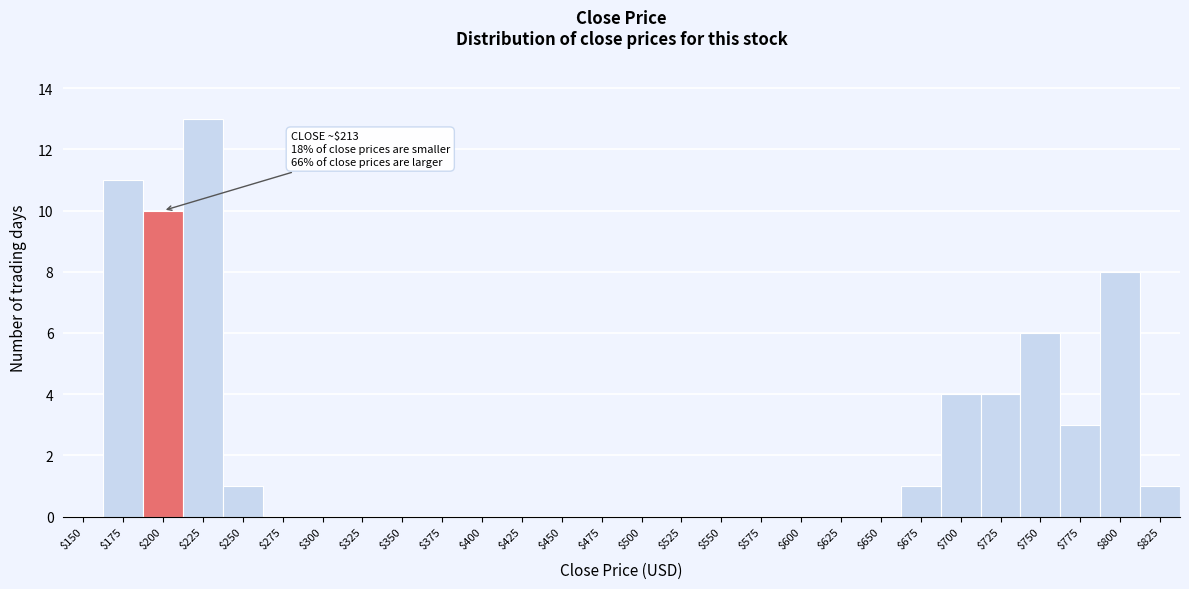

Is it true that the value at $625 is 4?

False